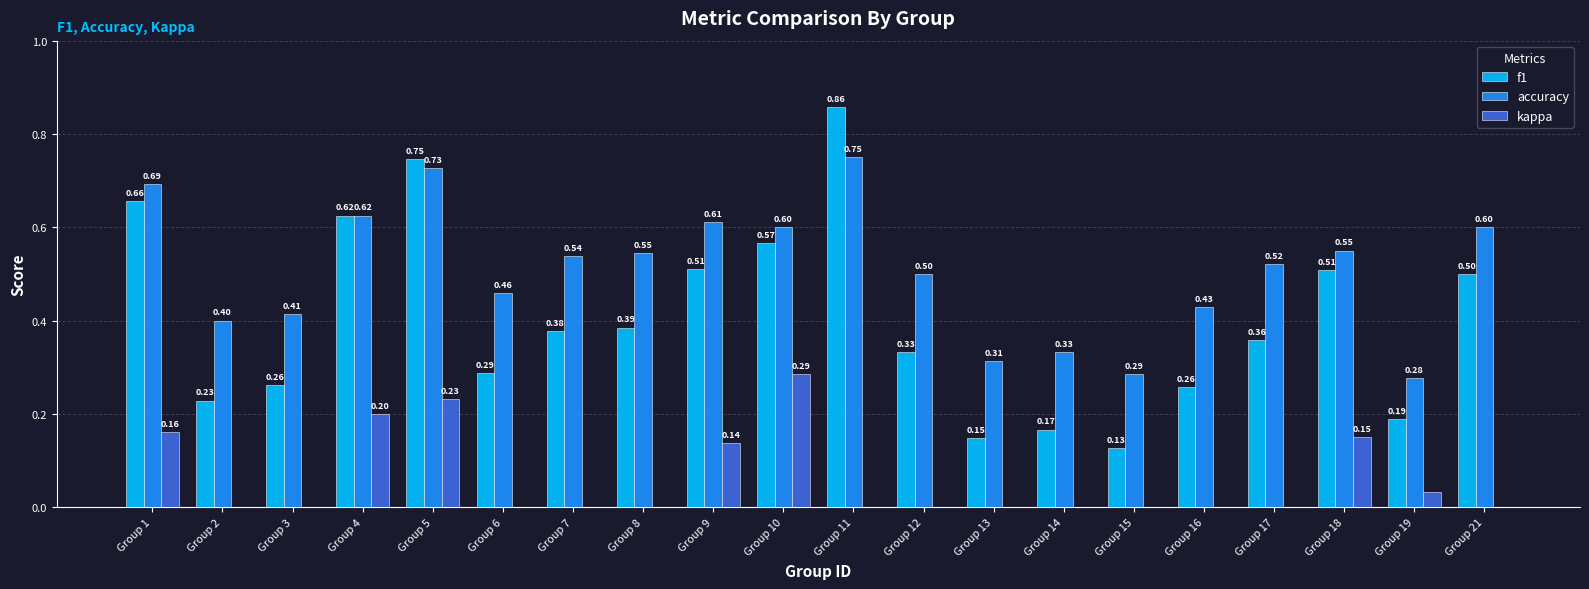

What is the maximum value for accuracy?

0.8